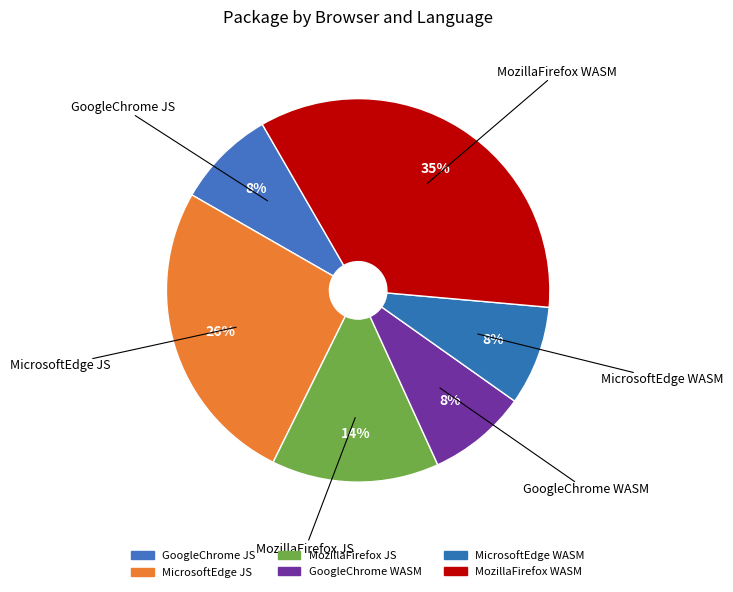

Combined, what portion of the pie is GoogleChrome WASM and MicrosoftEdge JS?

34.4%